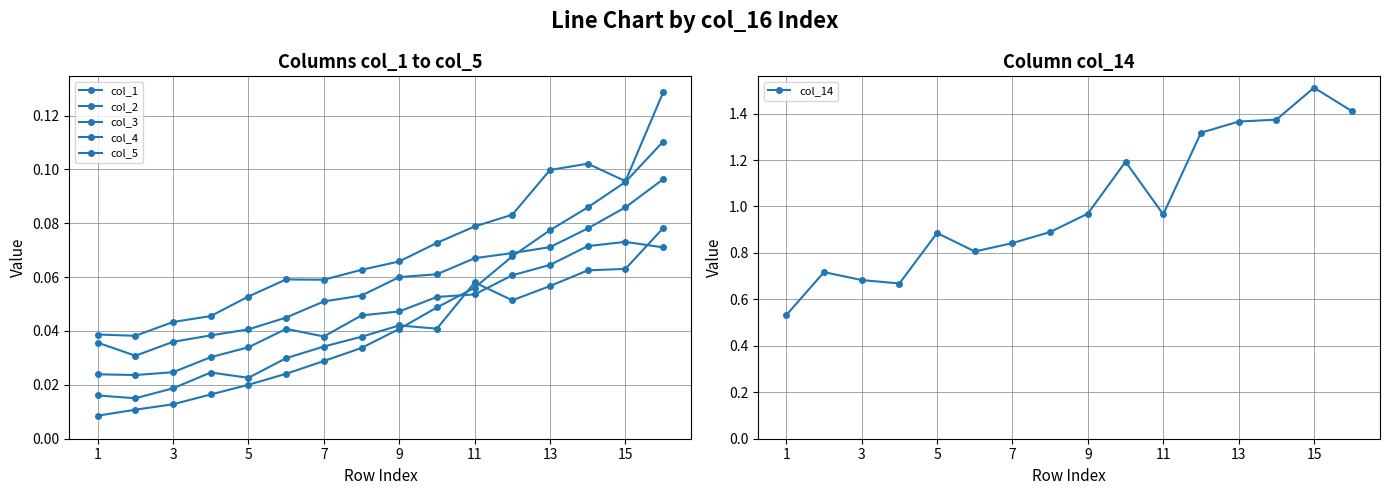

Is it true that col_14 equals 2.4 at 13?

False